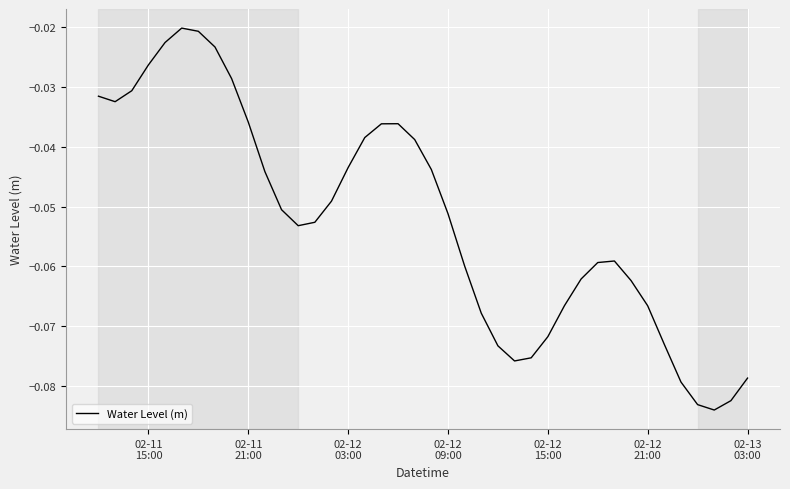

Does the chart have visible grid lines?

Yes